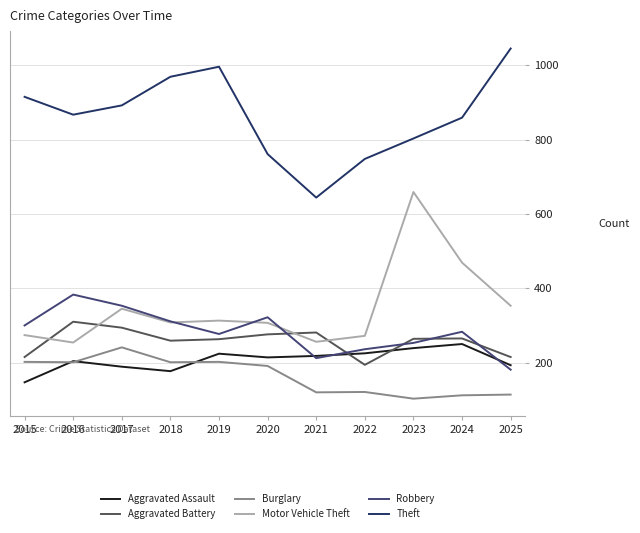

What is the total value across all series at 2015?

2053